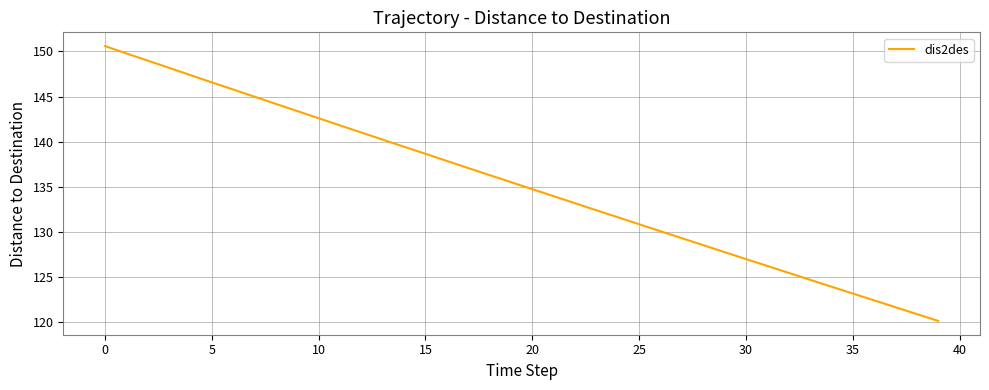

What is the average value?

135.2